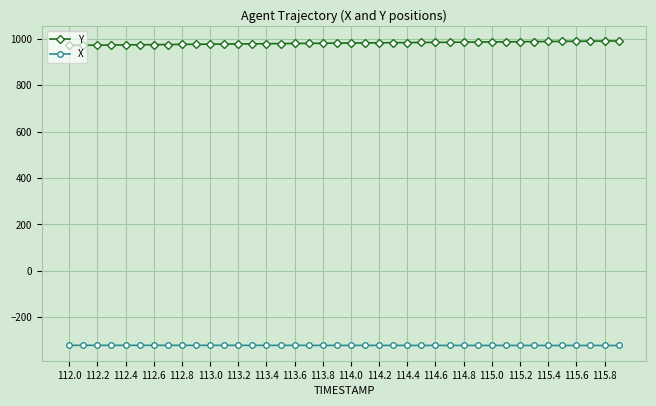

What is the average value of the Y series?

980.7